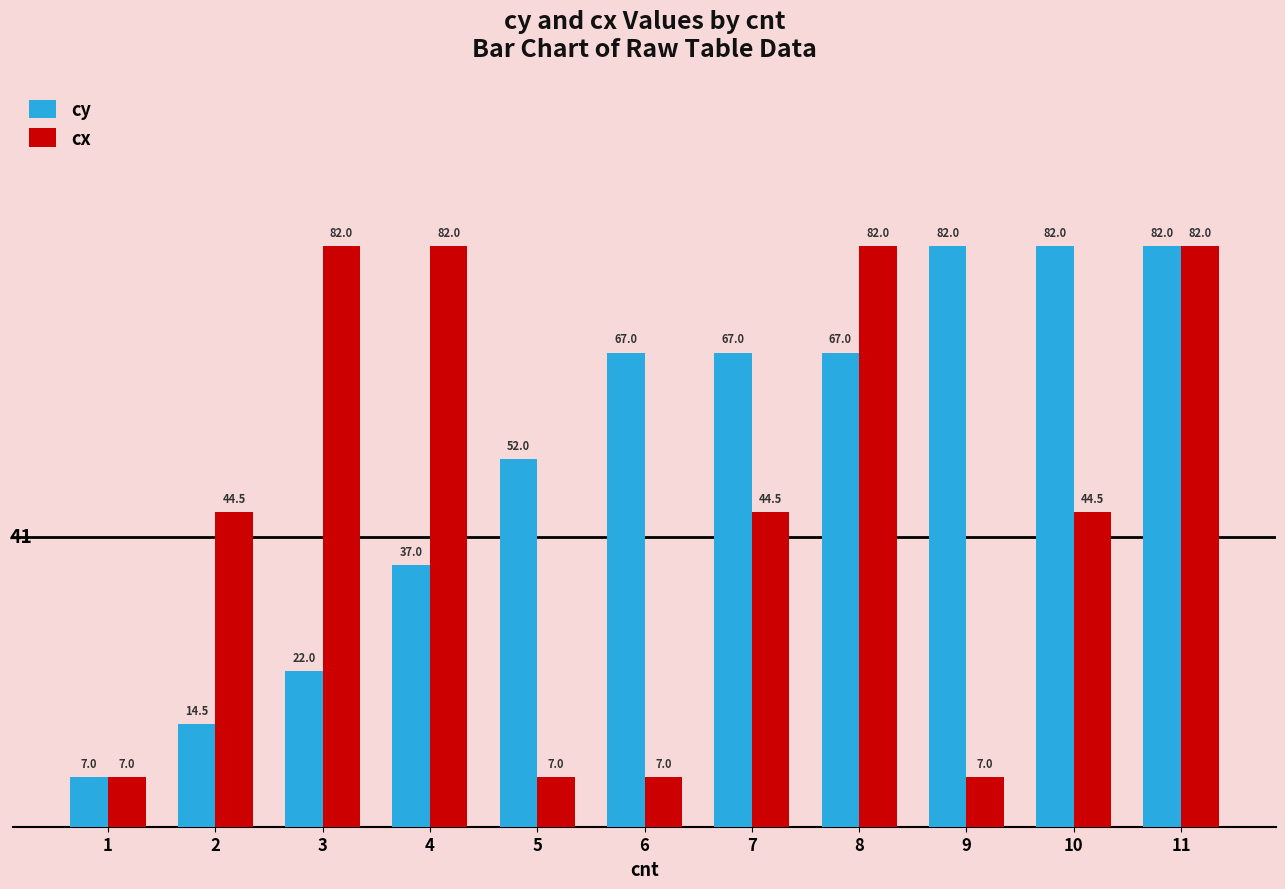

How many groups of bars are there?

11